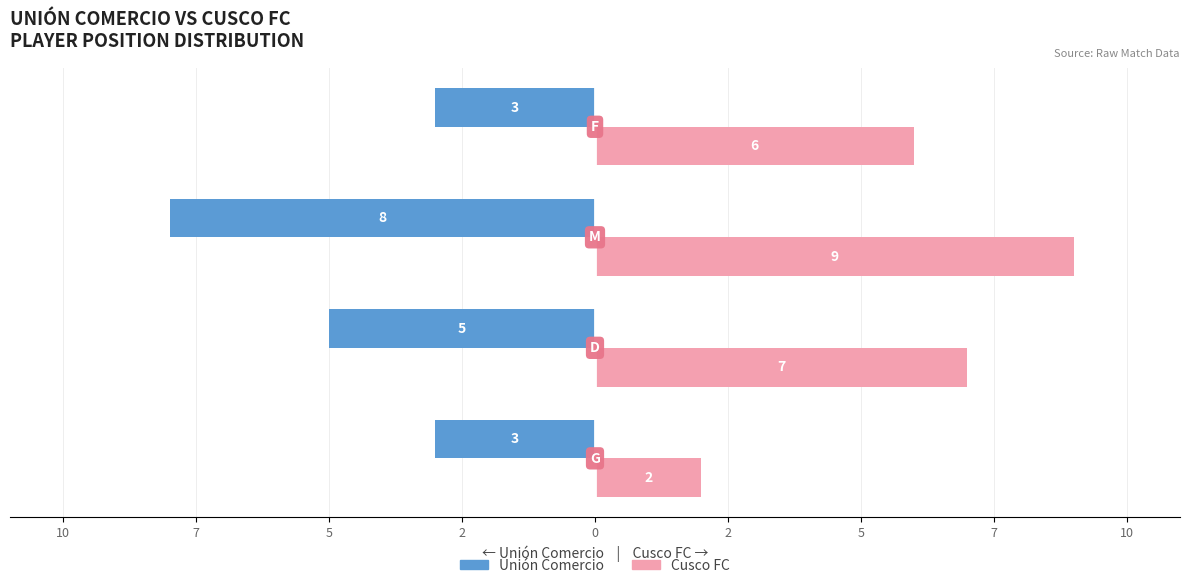

What are all the series names shown in the legend?

Unión Comercio, Cusco FC